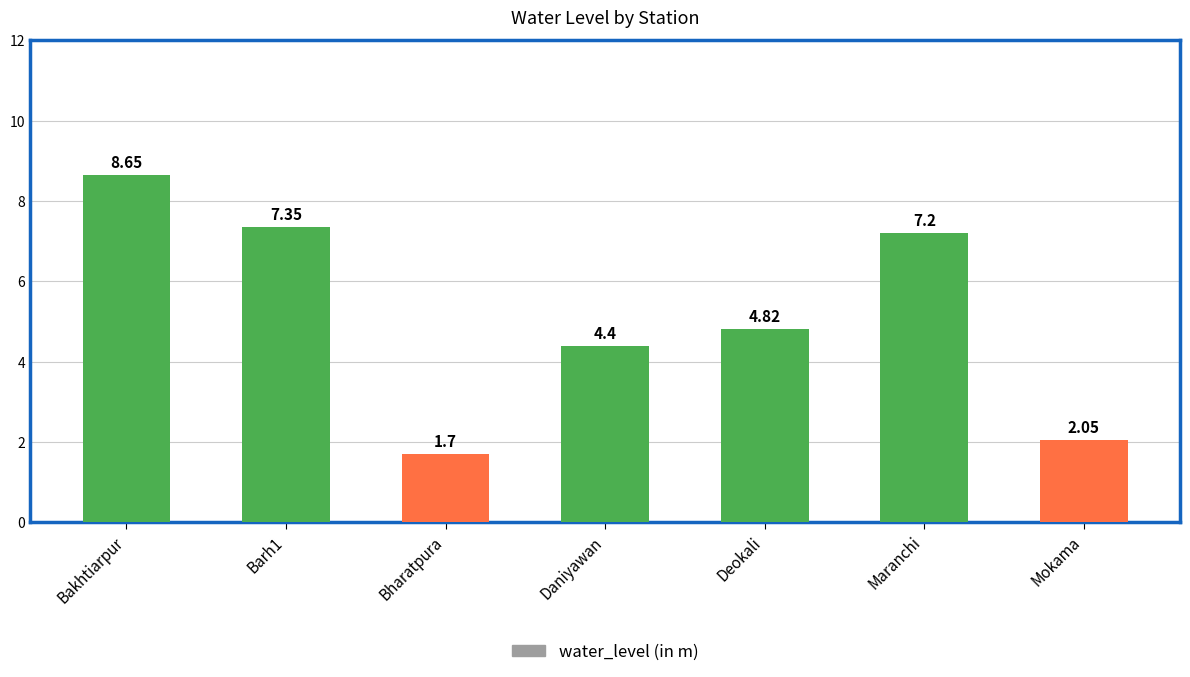

What position from the right is Maranchi?

2